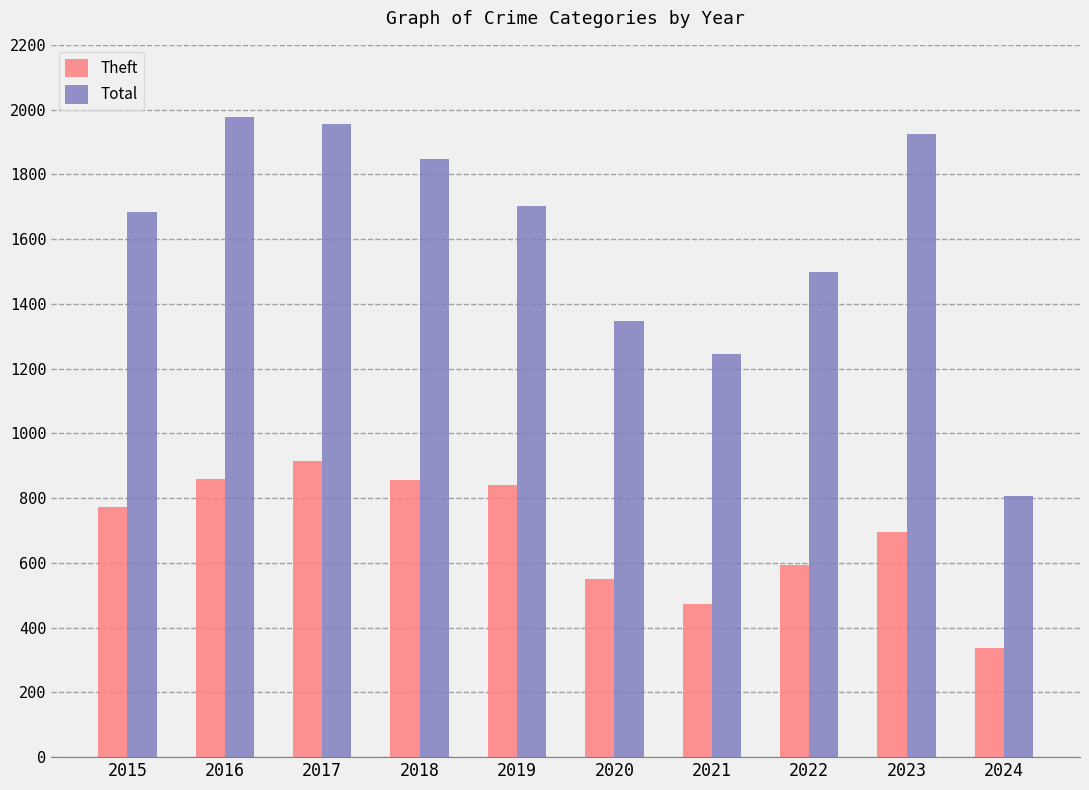

What is the minimum value shown in the chart?

337